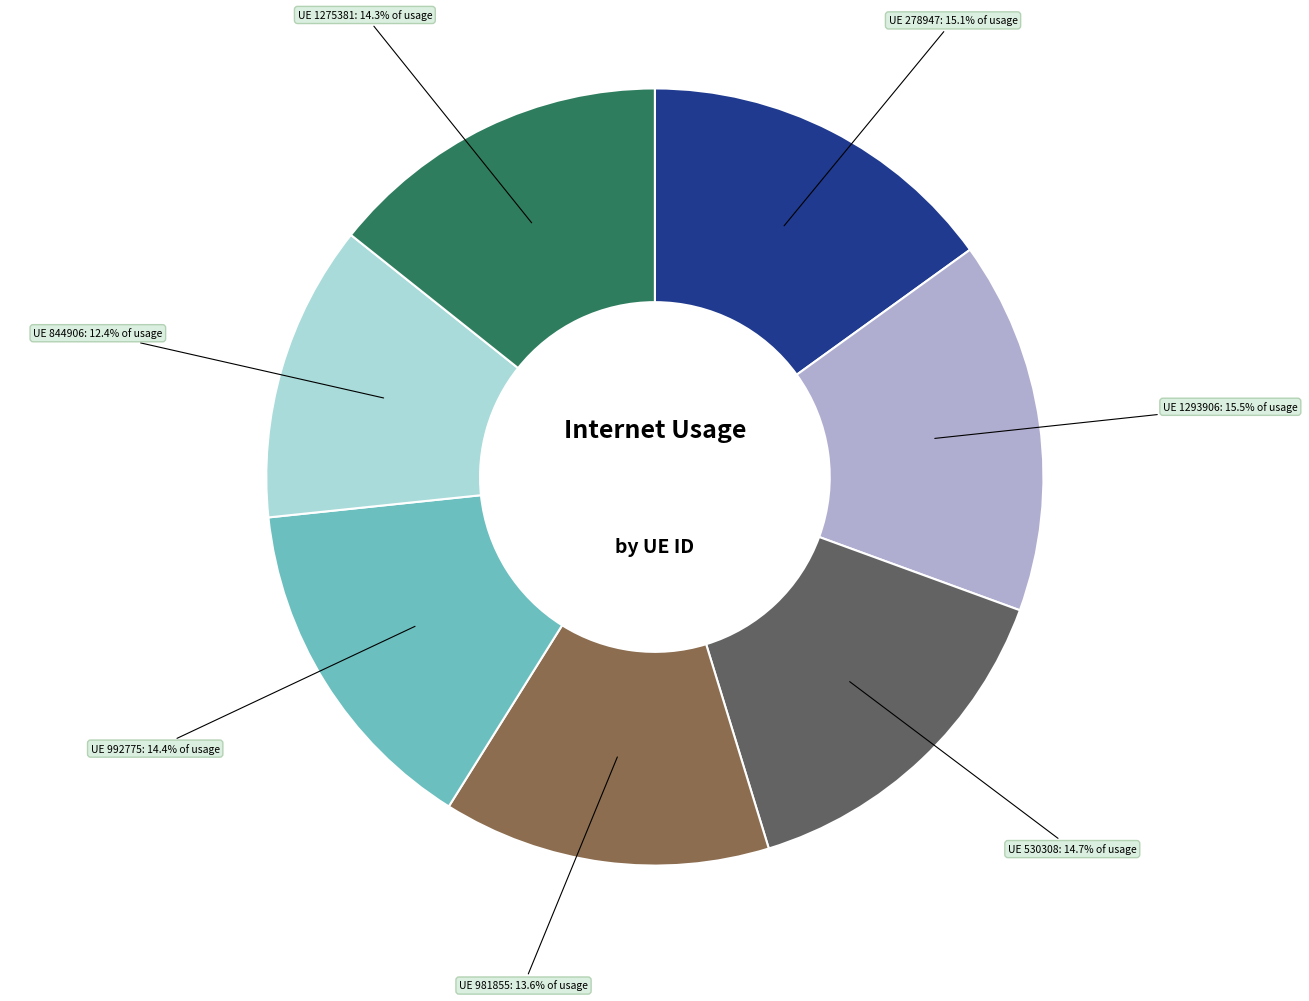

How many segments does this pie chart have?

7